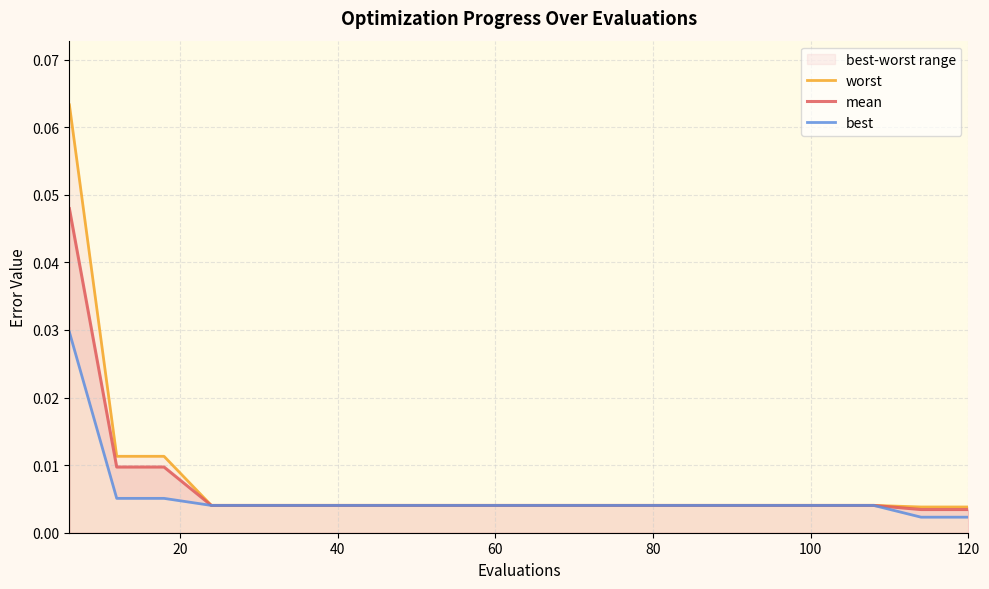

Count the number of data series in this chart.

3